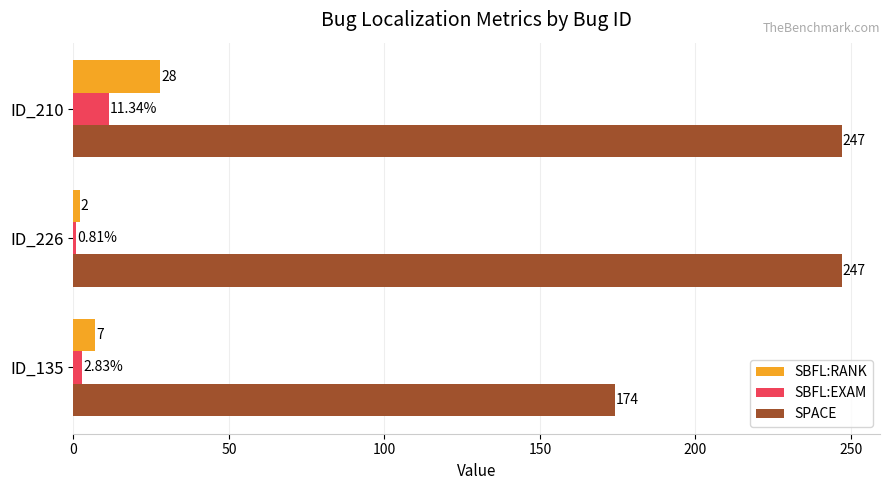

At which category is the sum across all series the highest?

ID_210